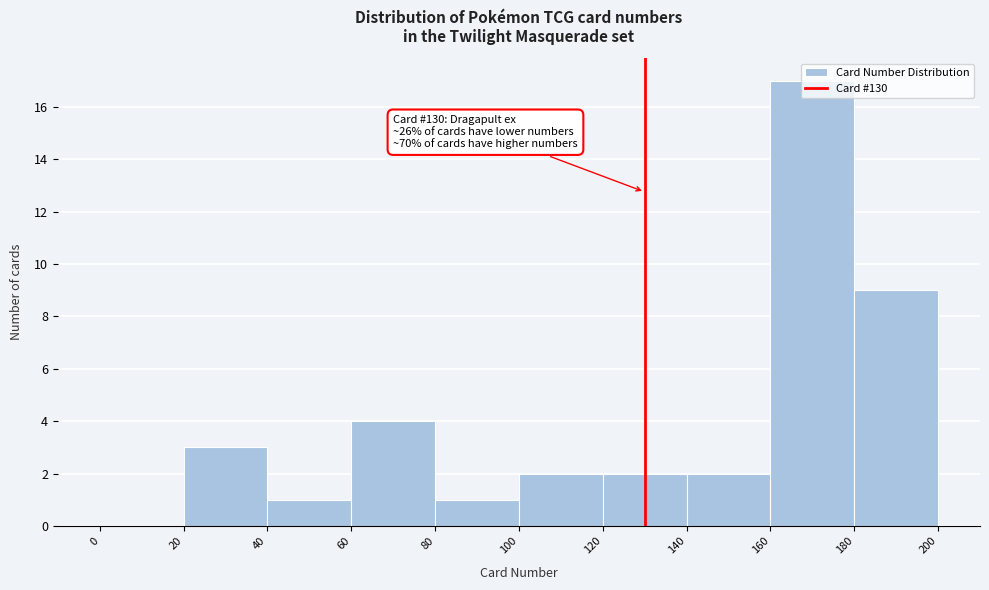

Over which range of the x-axis is the bar tallest?

160 to 180